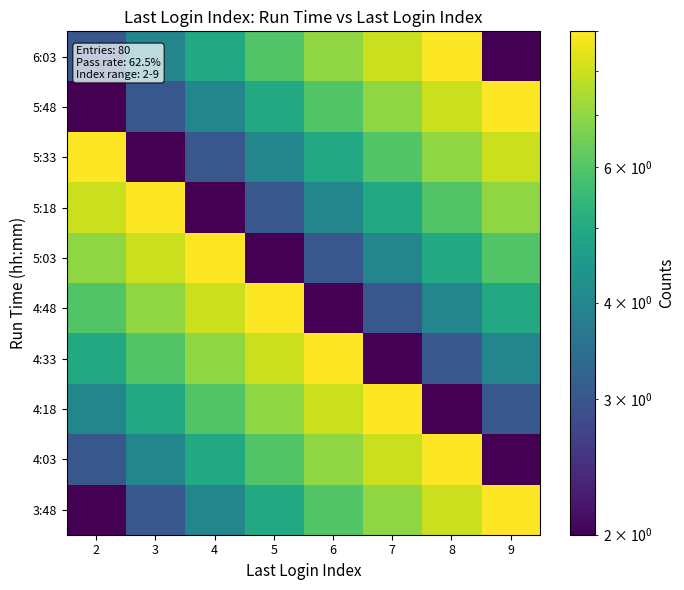

Between 9 and 8, which is larger?

9